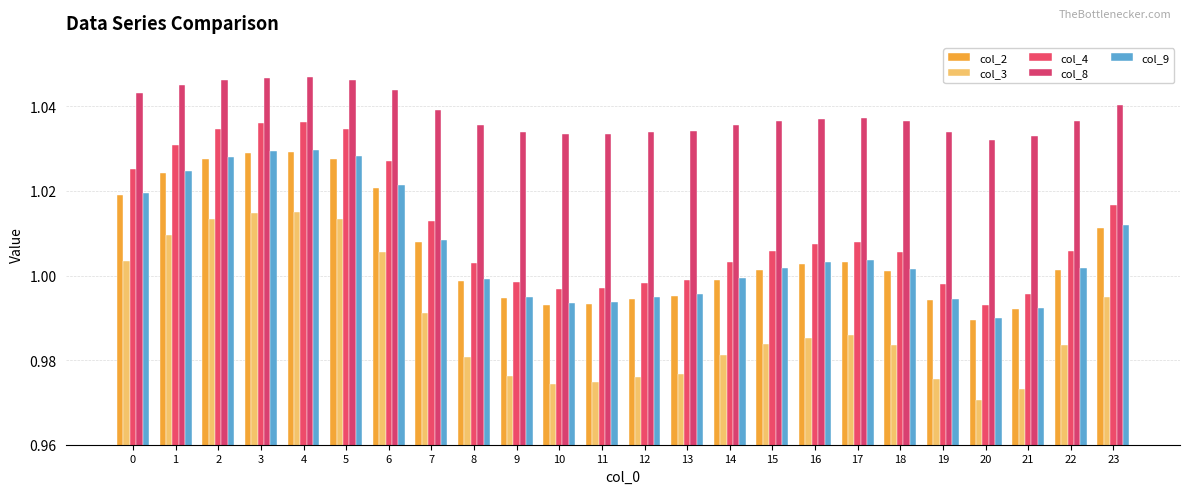

What is the sum of the col_8 values at 23 and 12?

2.1